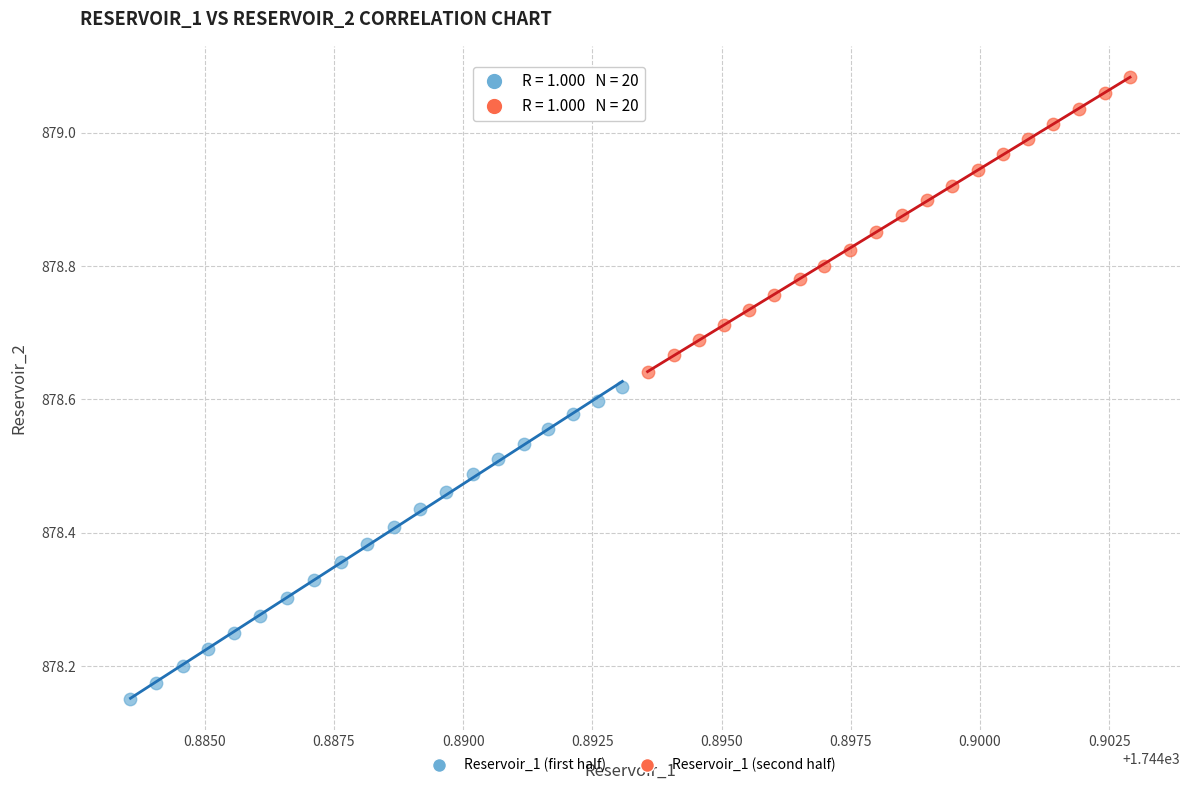

Which series has the widest spread of Y values?

Reservoir_1 (first half)